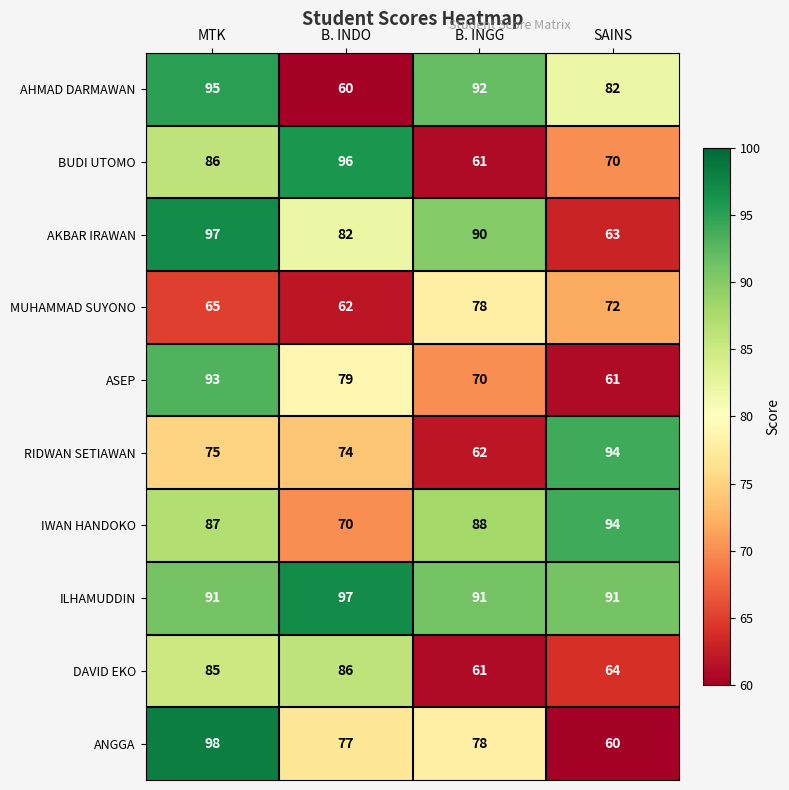

What is the minimum value shown in the chart?

60